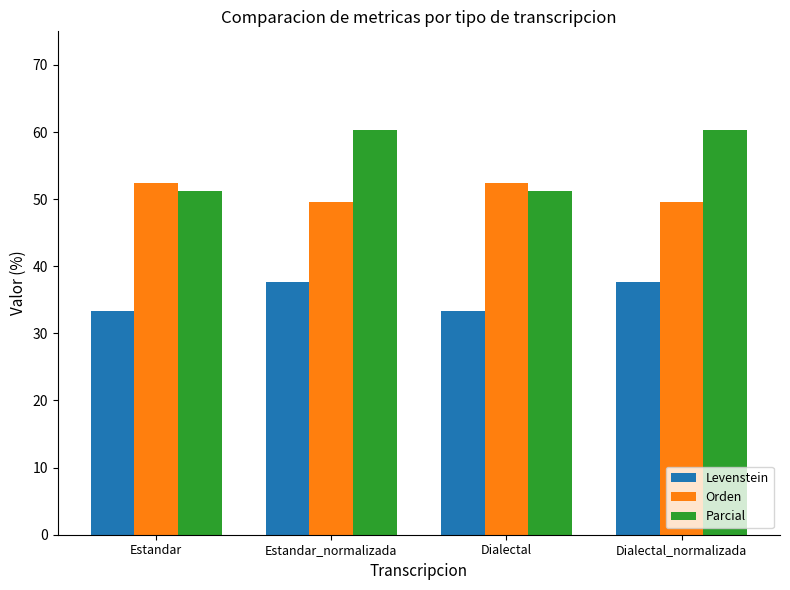

What is the approximate value of Parcial at Dialectal?

51.2